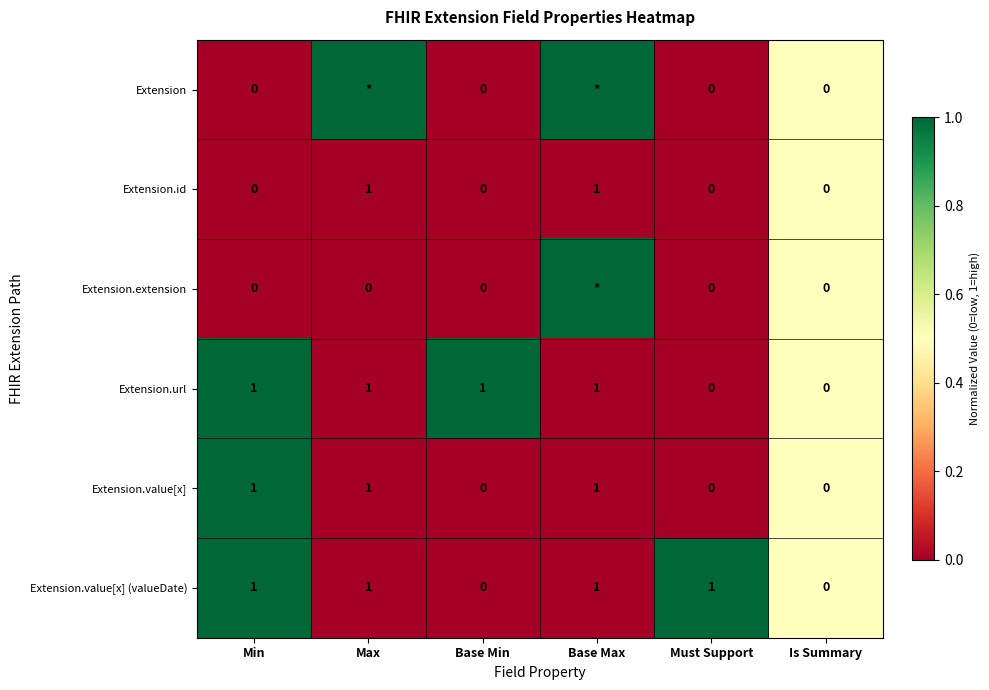

Is the value of Extension.value[x] at Must Support greater than the value of Extension.url at Min?

No